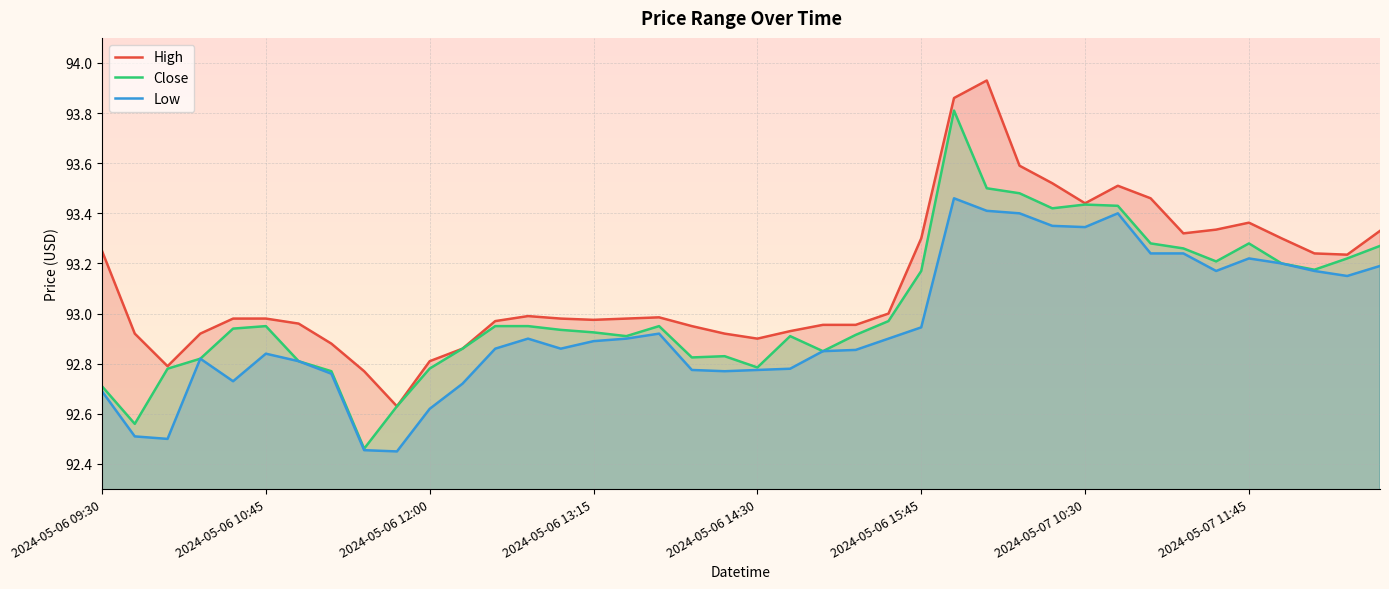

Which series has the largest total across all categories?

High